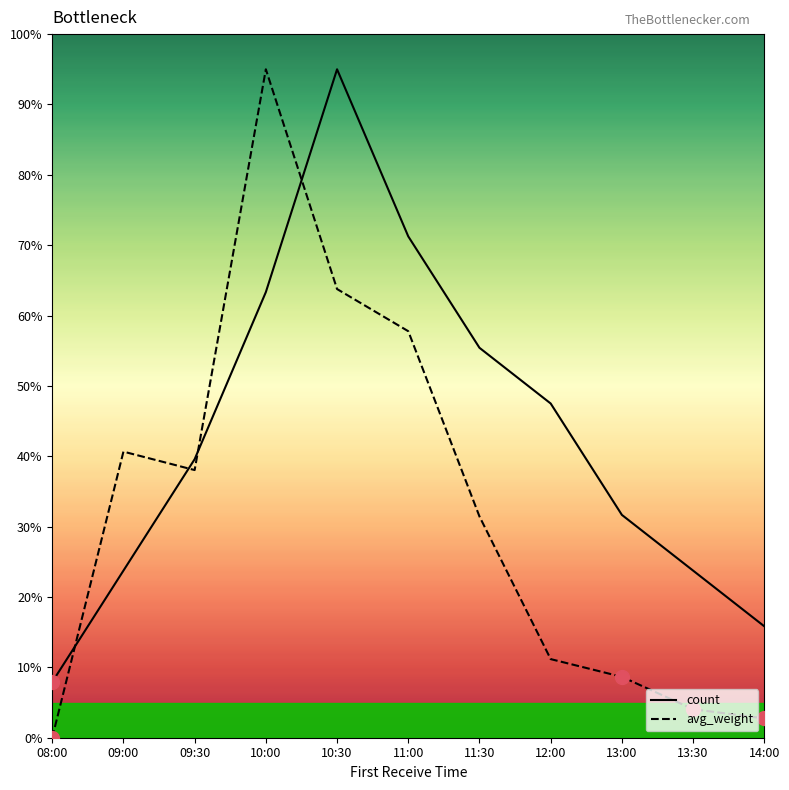

What is the difference between the count values at 14:00 and 12:00?

31.7